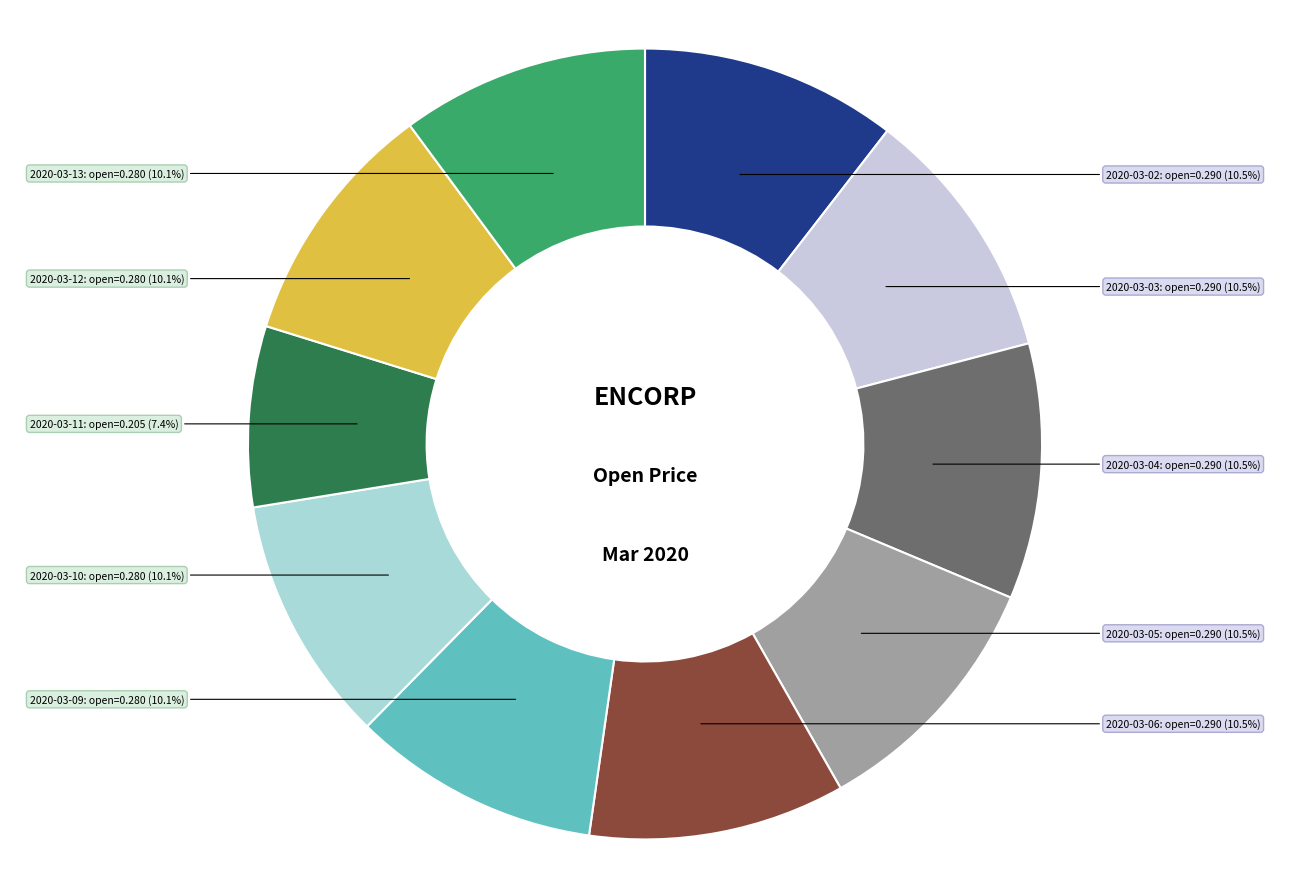

Combined, do 2020-03-03 and 2020-03-02 account for over 50%?

No